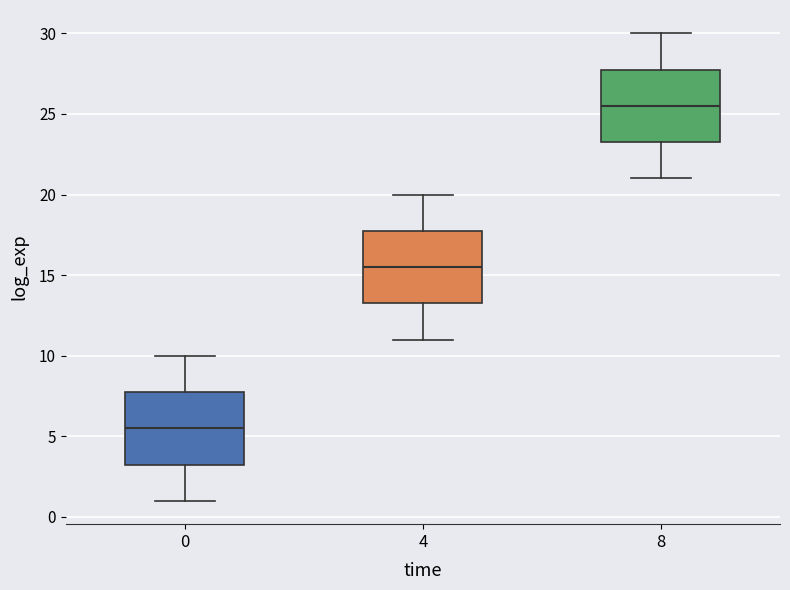

Reading left to right, transcribe this box plot: for each box, give where its median line is, the range the box spans, and where its two whiskers end, as read against the y-axis. The values are not printed on the chart, so give them approximately, as read against the axis.

0: median 5.5, box 3.5 to 8.0, whiskers 1.0 to 10.0
4: median 15.5, box 13.5 to 18.0, whiskers 11.0 to 20.0
8: median 25.5, box 23.5 to 28.0, whiskers 21.0 to 30.0